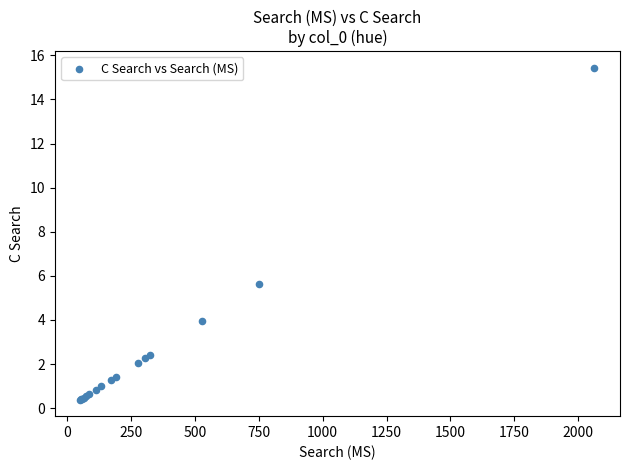

What Y value in the scatter plot is closest to 7?

5.6